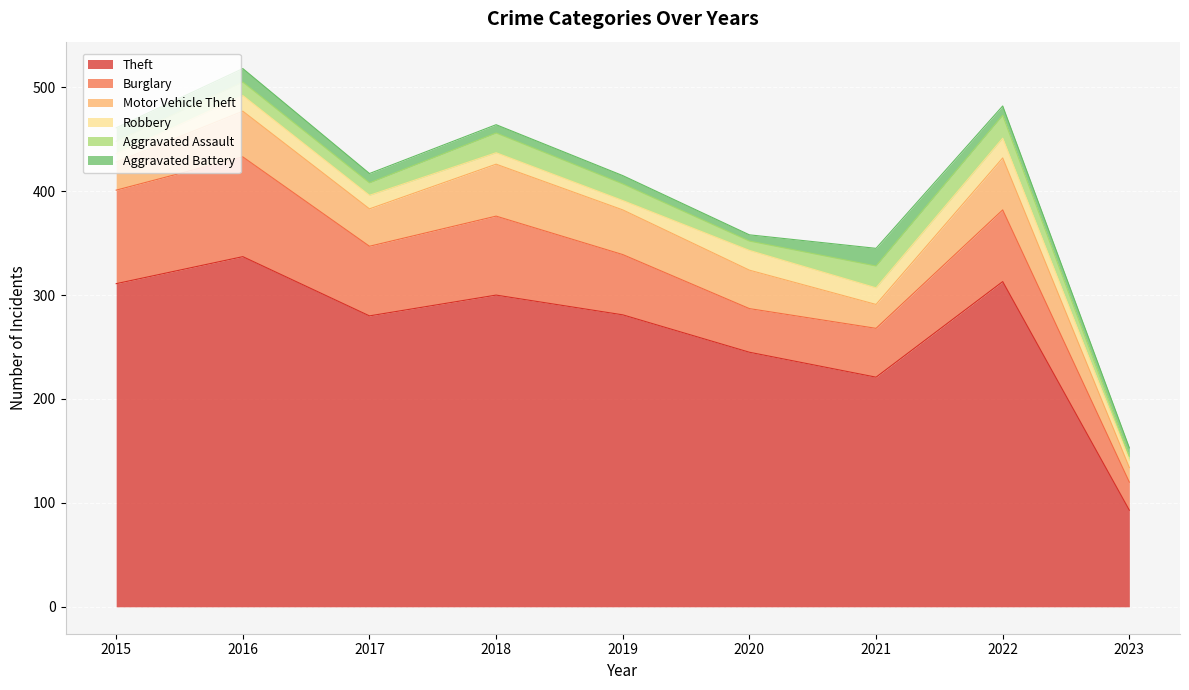

Which series has the widest spread of values?

Theft